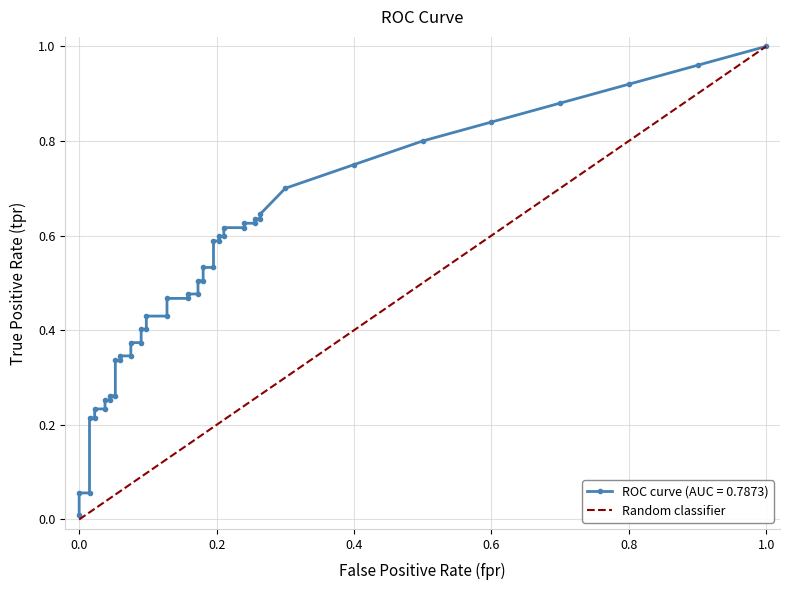

Count the values in the range 0 to 1.

2